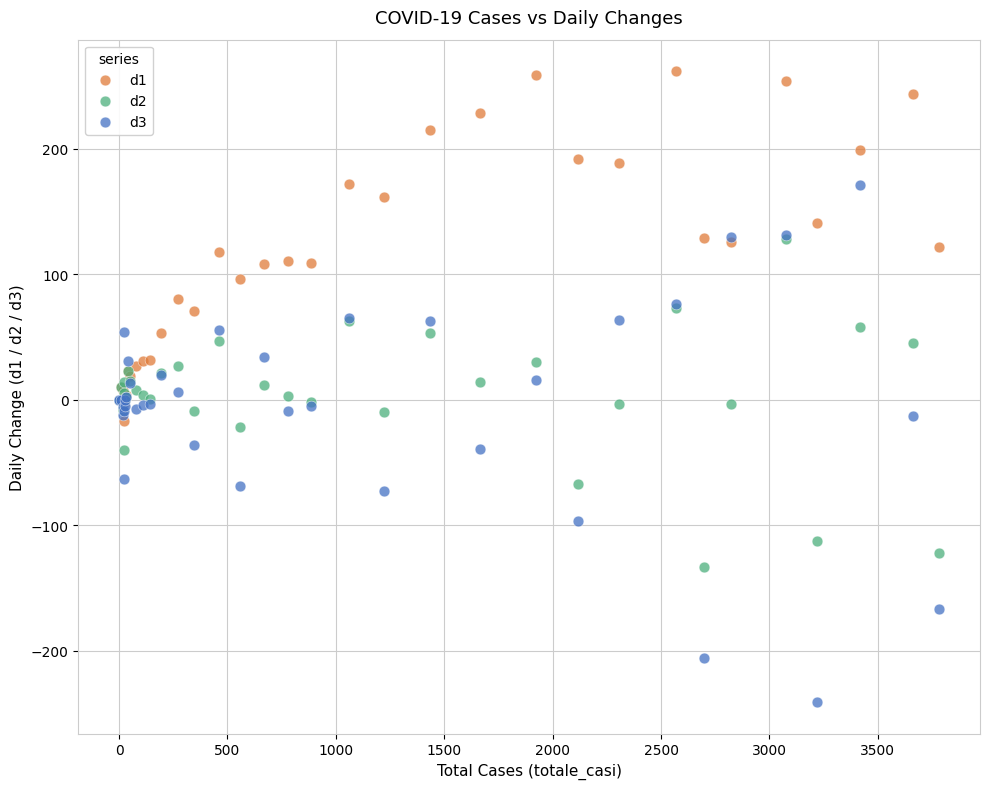

What are all the series names shown in the legend?

d1, d2, d3